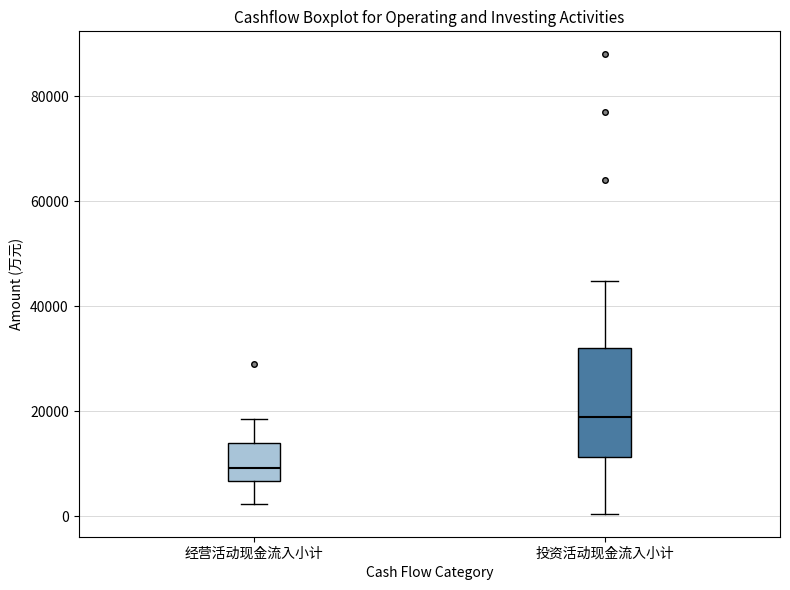

Comparing the boxes themselves (not the whiskers), which one is the tallest?

投资活动现金流入小计